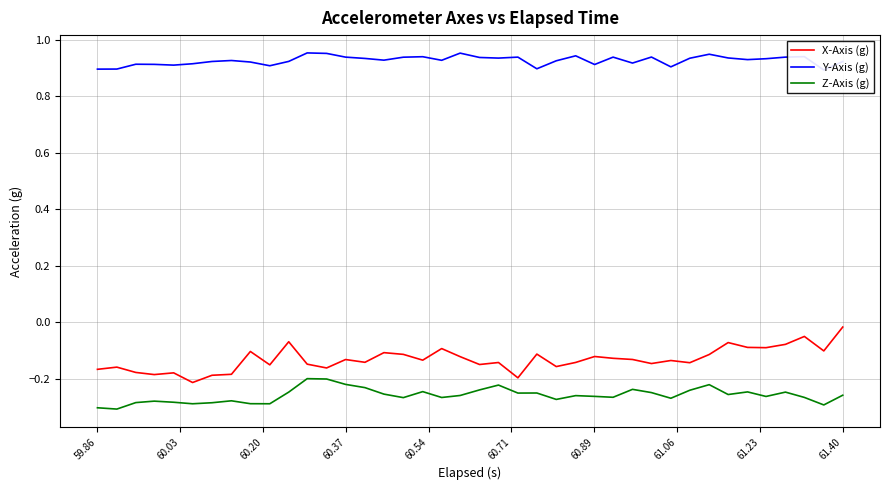

At which label is X-Axis (g) closest to 0?

61.40